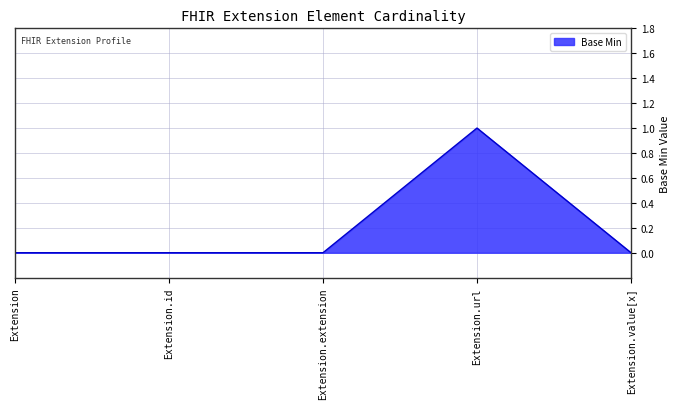

What is the sum of all values?

1